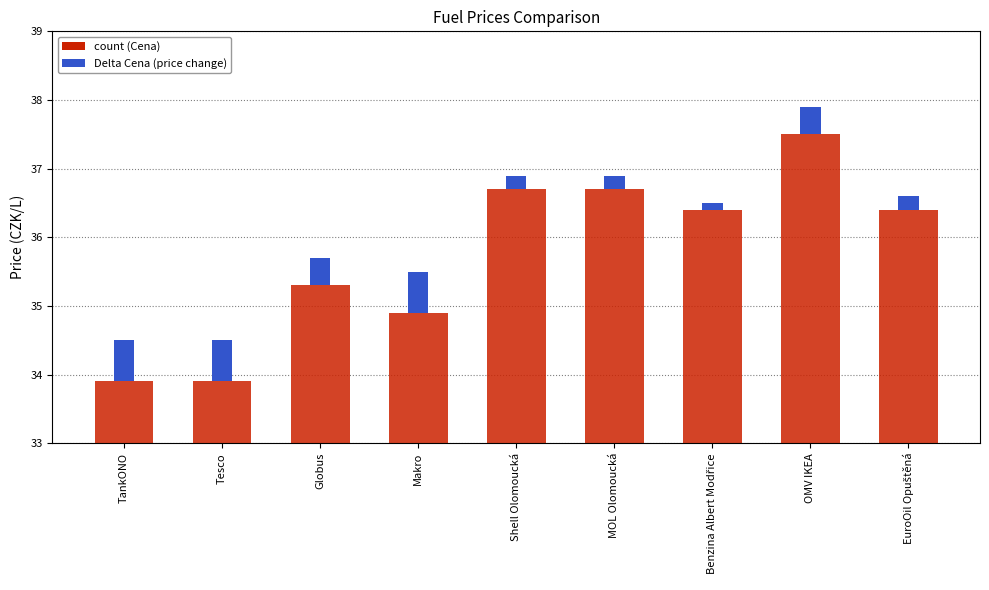

List the labels in order of Old Cena value, largest first.

OMV IKEA, Shell Olomoucká, MOL Olomoucká, Benzina Albert Modřice, EuroOil Opuštěná, Globus, Makro, TankONO, Tesco